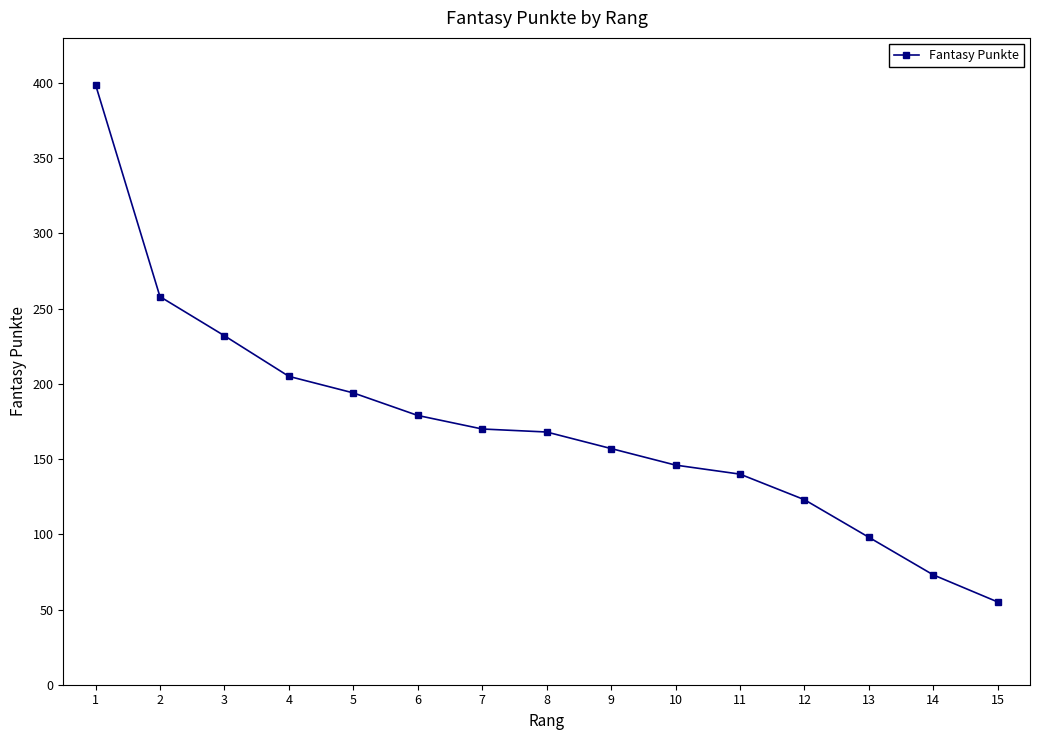

What is the smallest value displayed?

55